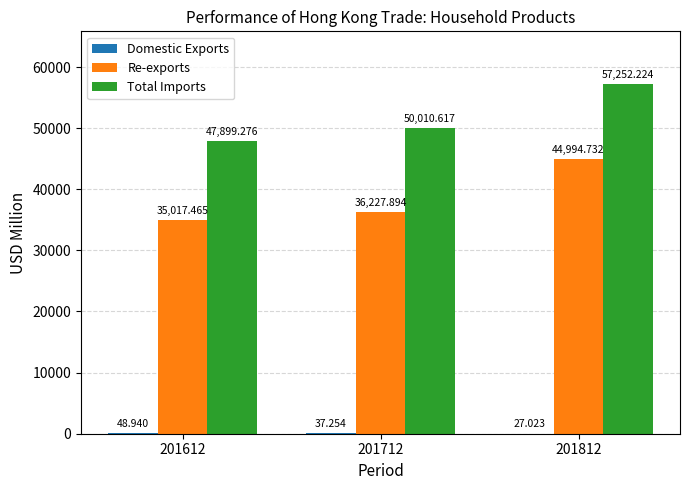

Count the number of categories in the chart.

3